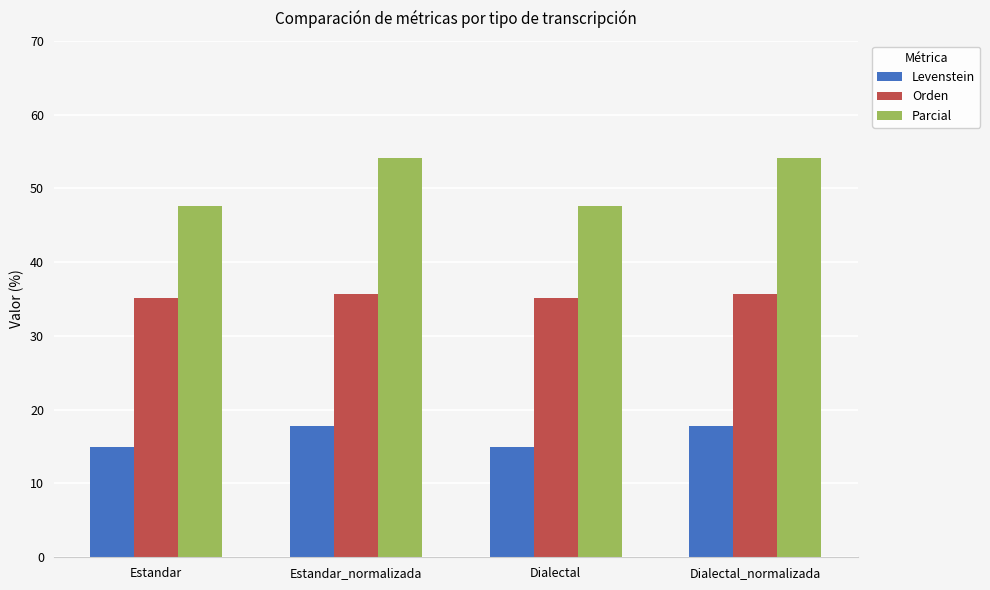

Rank the series by their average value, from highest to lowest.

Parcial, Orden, Levenstein